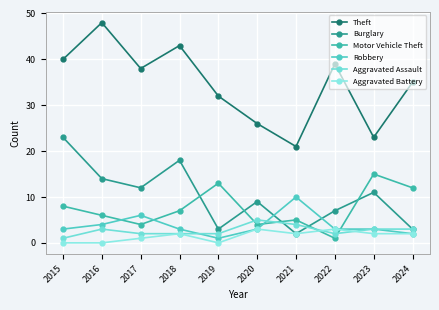

What is the sum of all Aggravated Assault values?

27